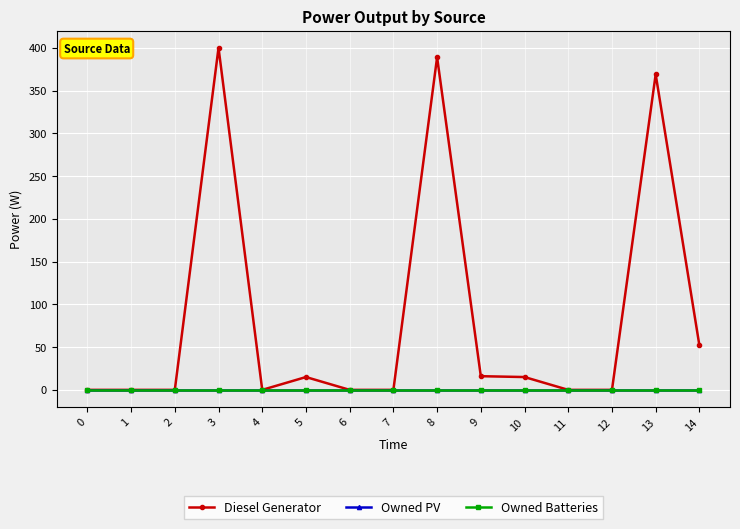

What is the highest value of the Diesel Generator series?

400